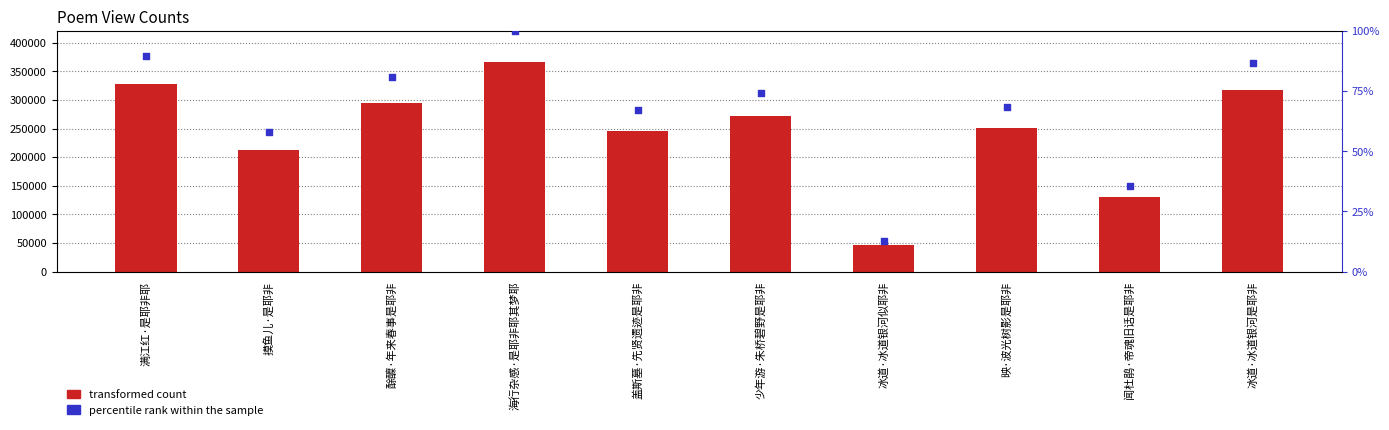

What is the total value across all series at 海行杂感·是耶非耶其梦耶?

365703.0